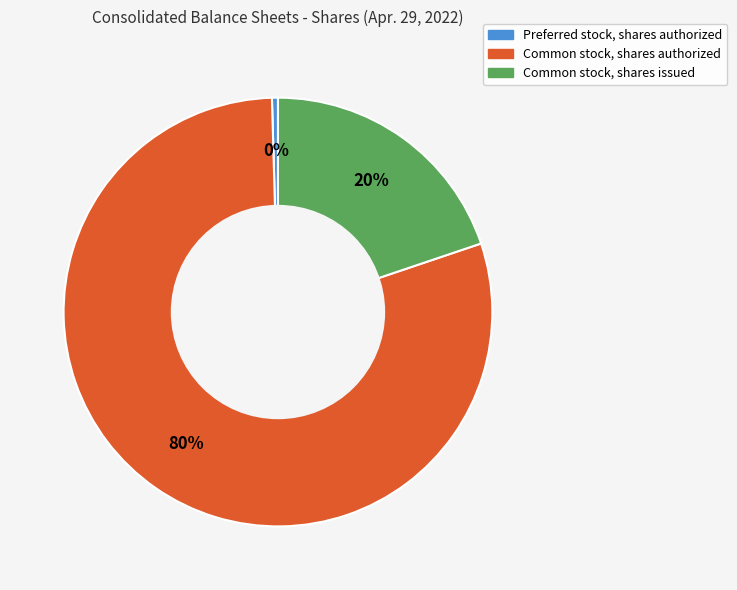

Count the number of slices in the pie.

3